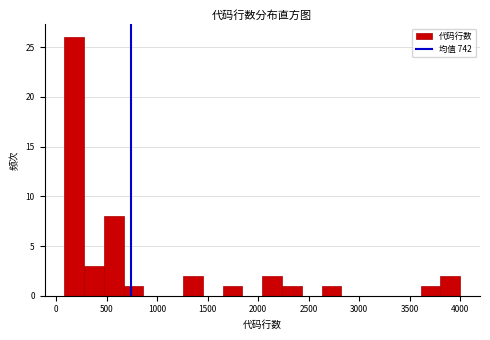

Around what value on the x-axis is the tallest bar? Give the approximate position of its centre, as read against the axis.

200